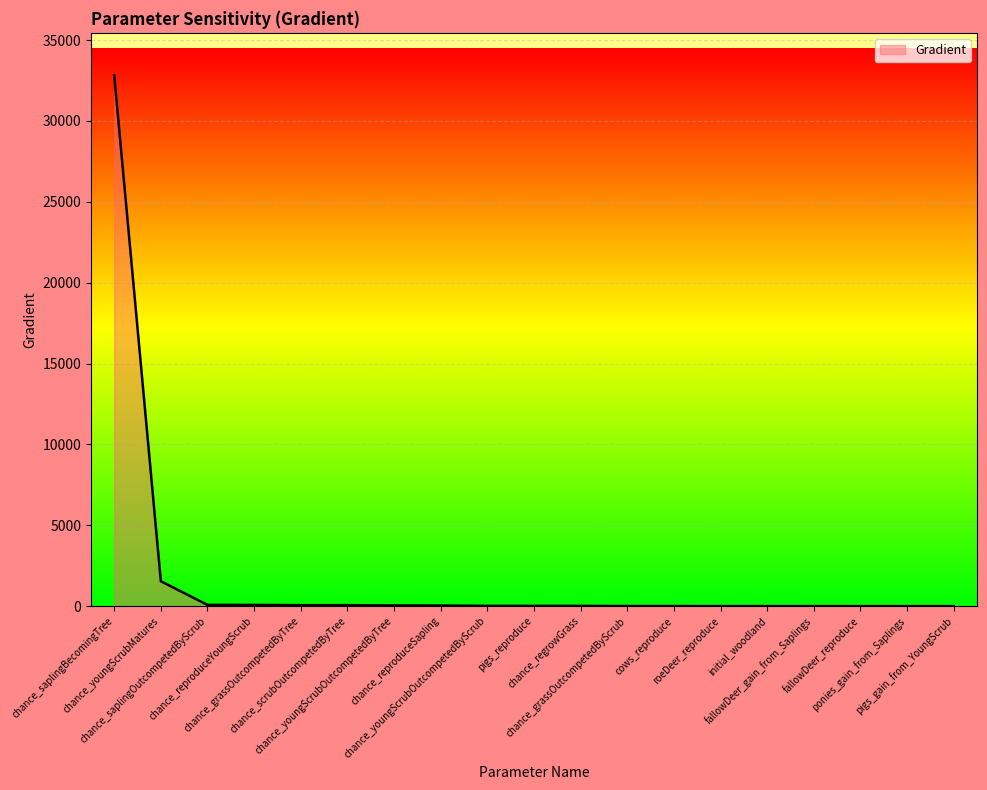

What is the maximum value shown in the chart?

32818.7